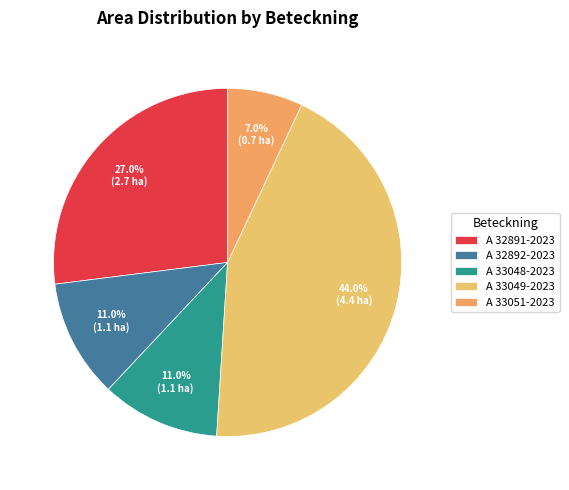

To the nearest percent, what percentage of the pie is A 33051-2023?

7%